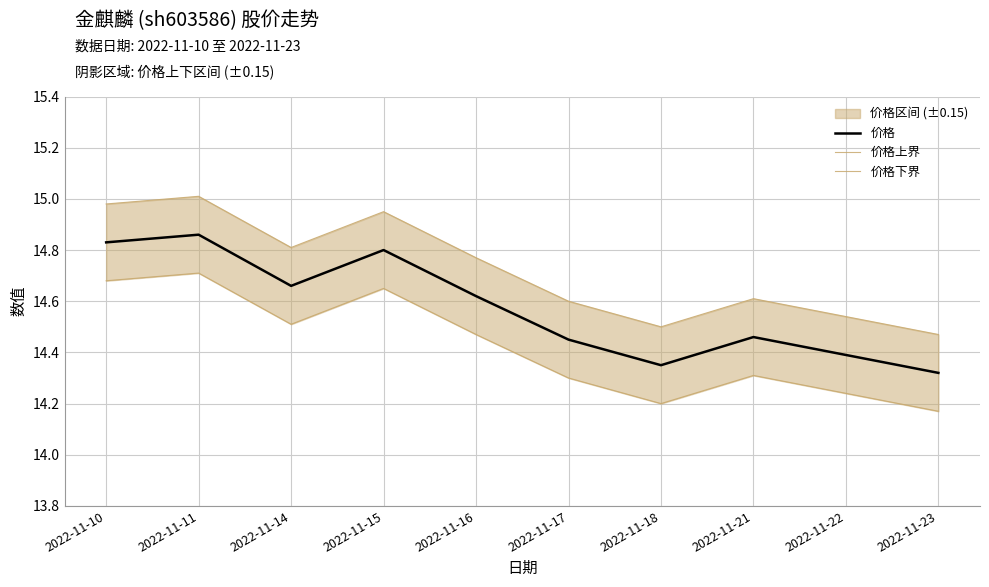

How many lines are shown in the chart?

3